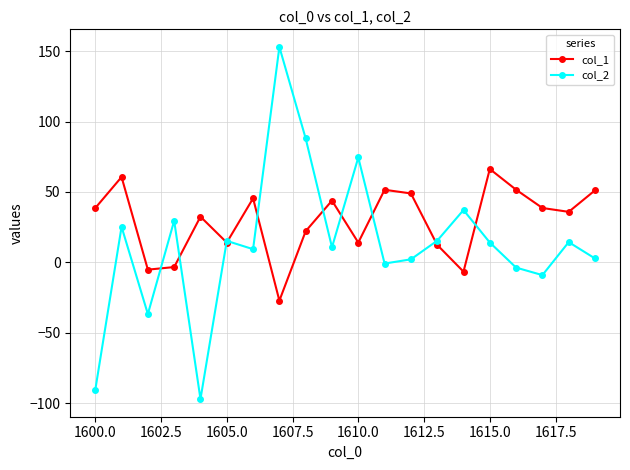

Rank the series by their maximum value, from lowest to highest.

col_1, col_2